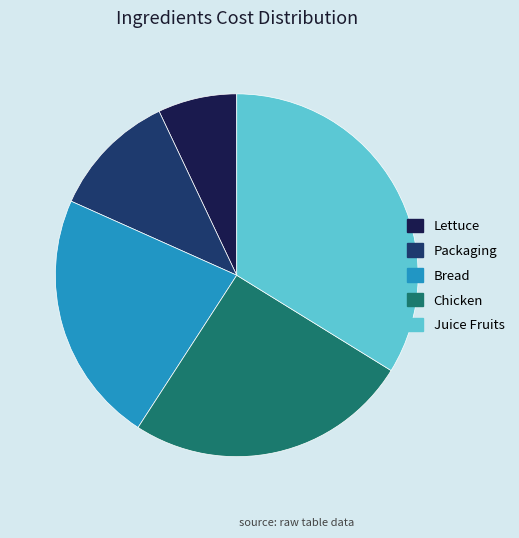

How many segments does this pie chart have?

5